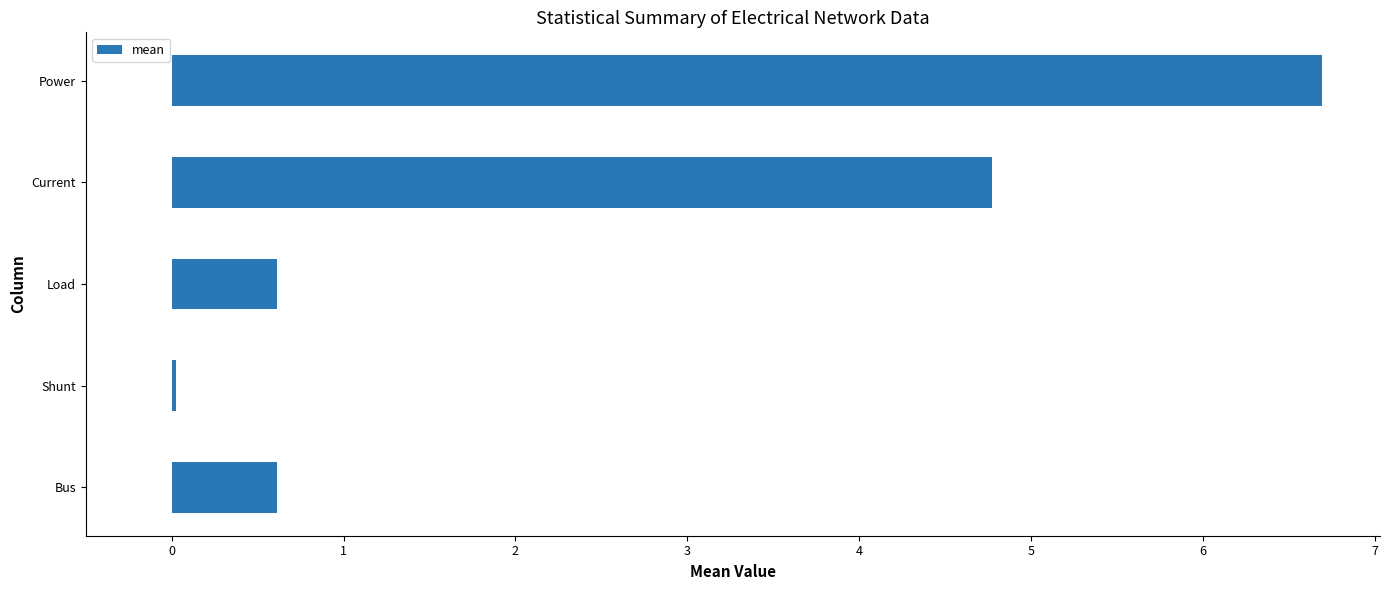

At which category does the chart reach its peak across all series?

Power